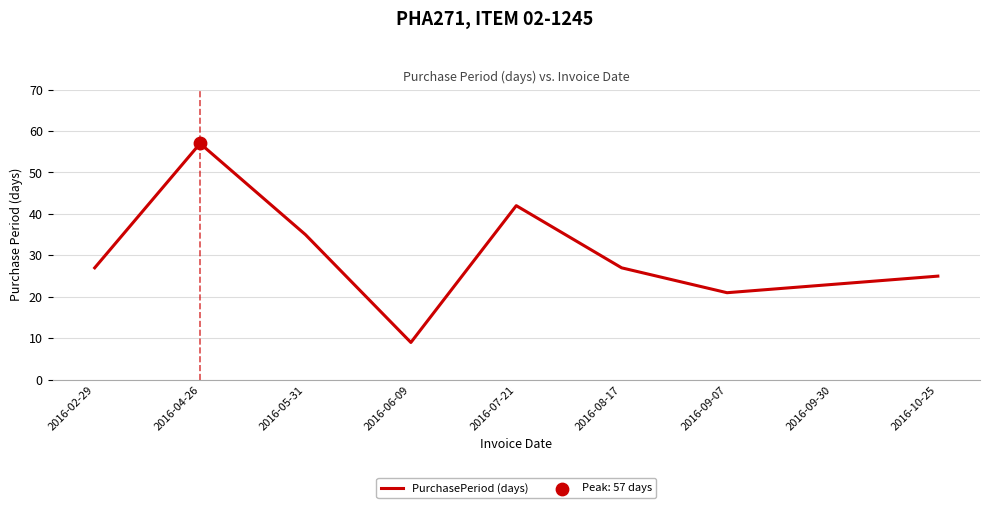

What is the ratio of the value at 2016-04-26 to the value at 2016-07-21?

1.4